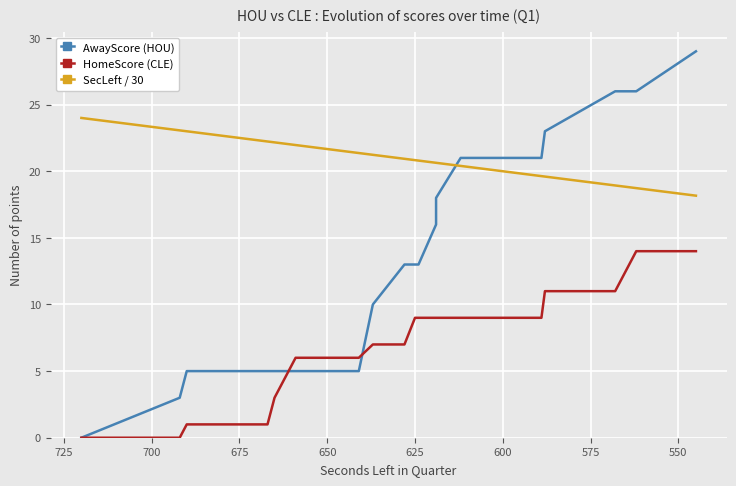

List the series in order of their peak value, highest first.

AwayScore (HOU), SecLeft / 30, HomeScore (CLE)